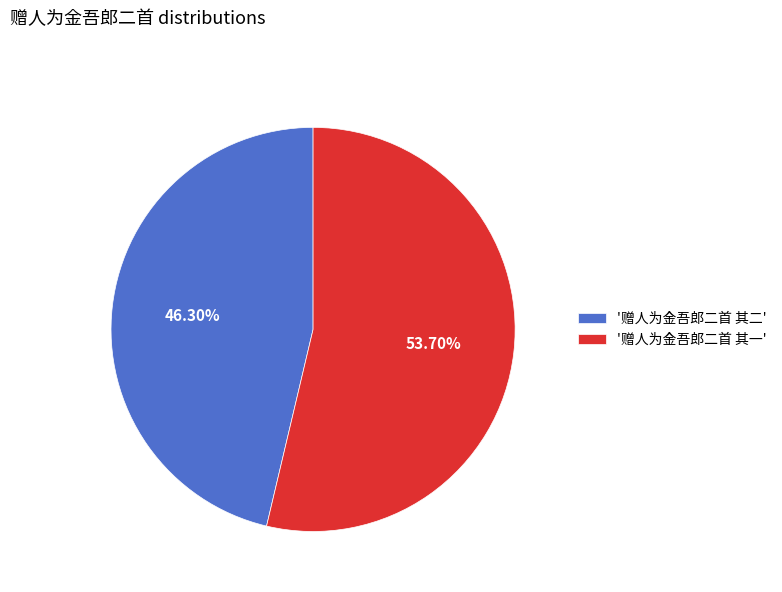

Which category has the biggest portion of the pie?

'赠人为金吾郎二首 其一'